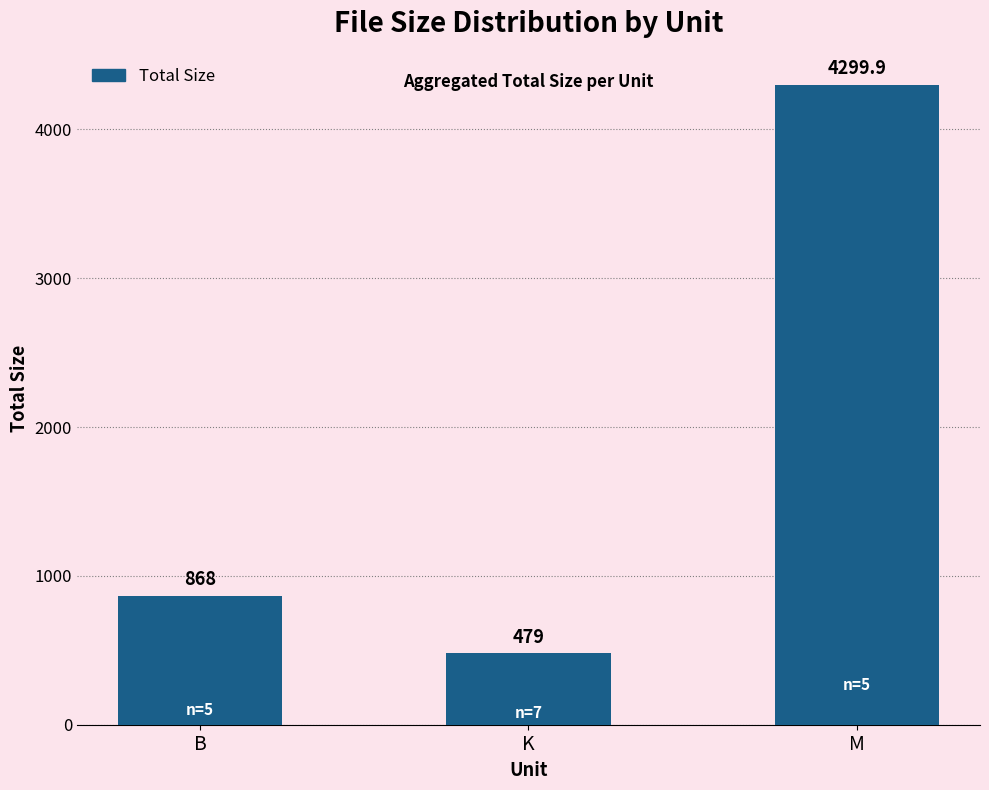

The chart shows a value of 479.2 at K. True or false?

True